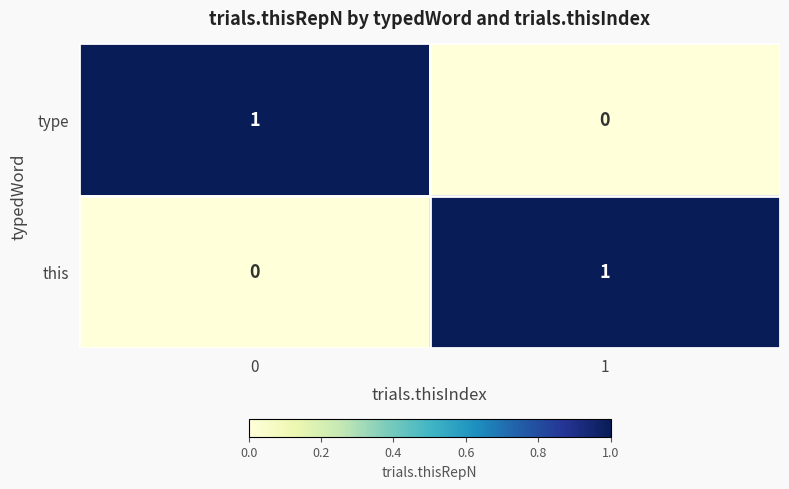

What is the total value across all series at 1?

1